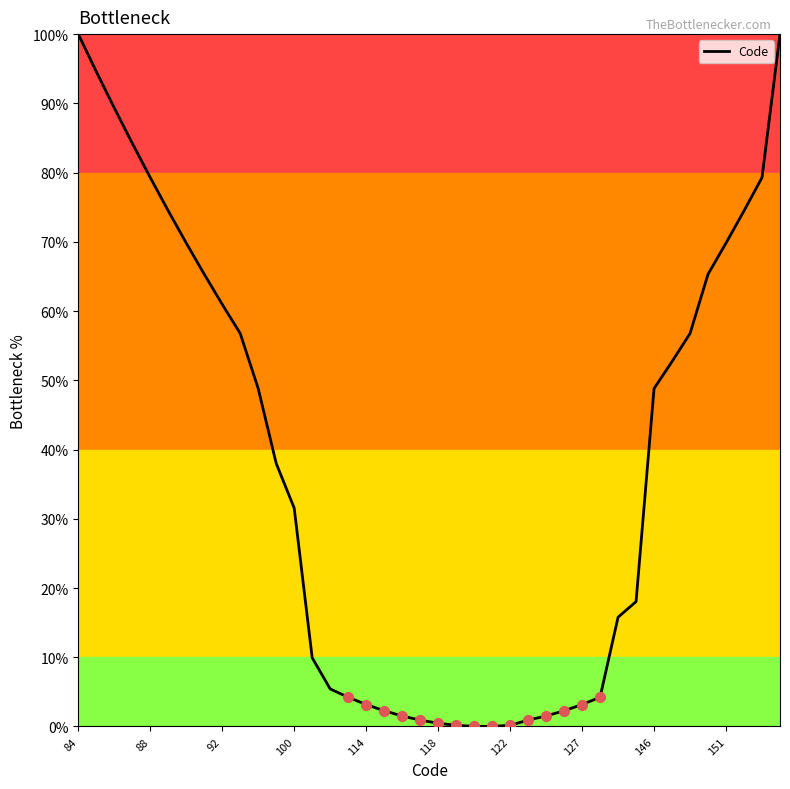

What is the difference between the maximum and minimum values?

100.0